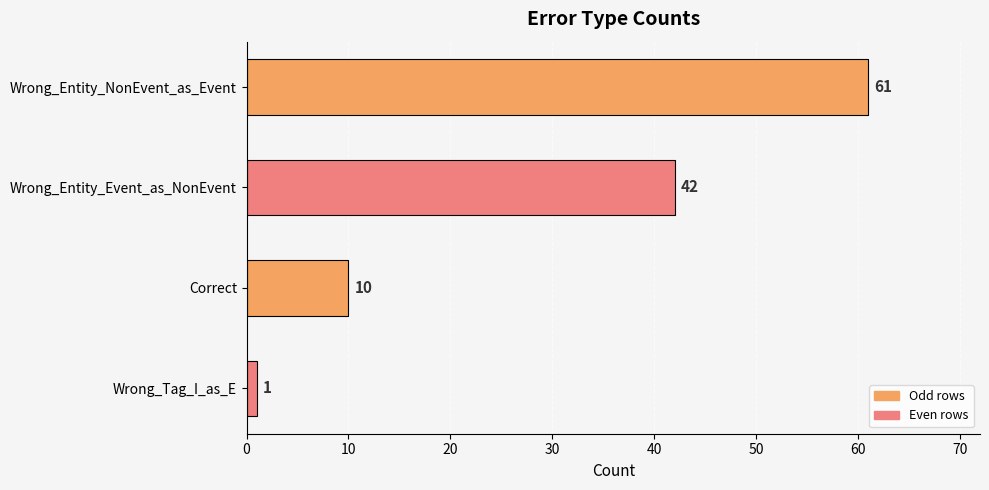

What is the maximum value shown in the chart?

61